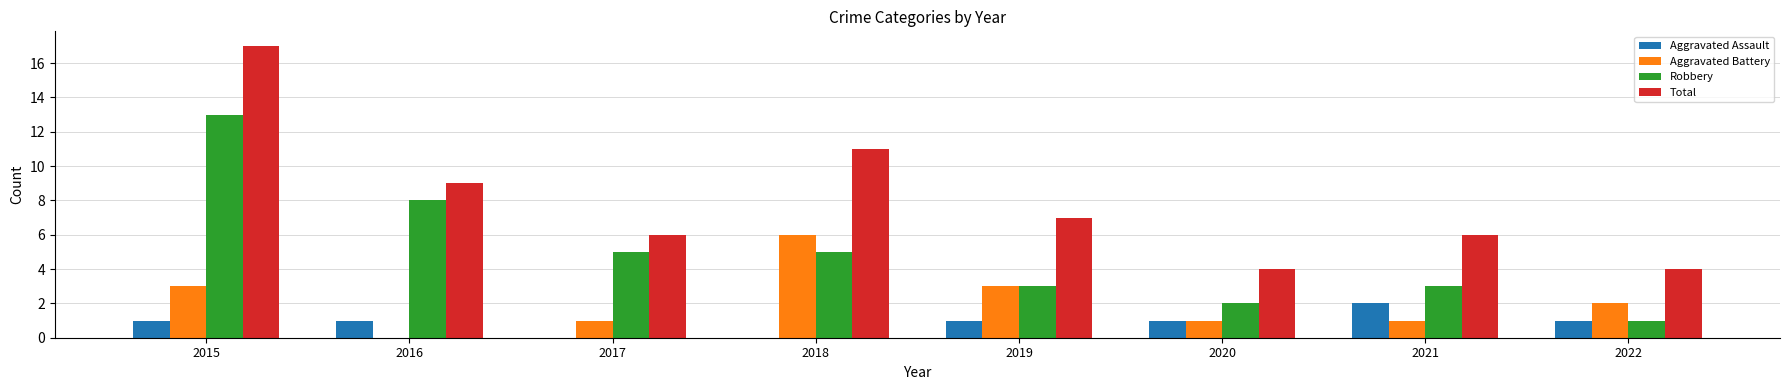

True or false: Total has a value of 17 at 2015.

True